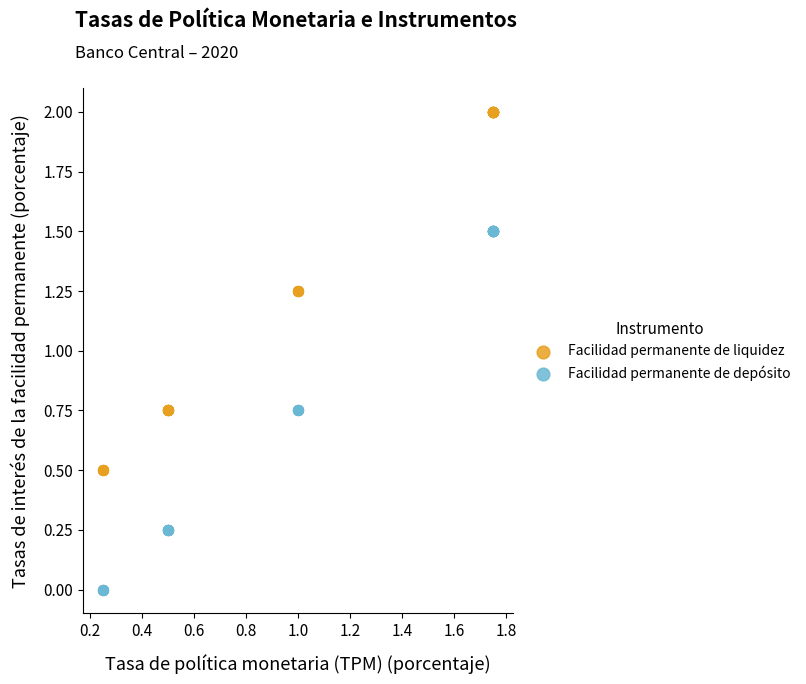

What is the X range (max minus min) for the scatter plot?

1.5